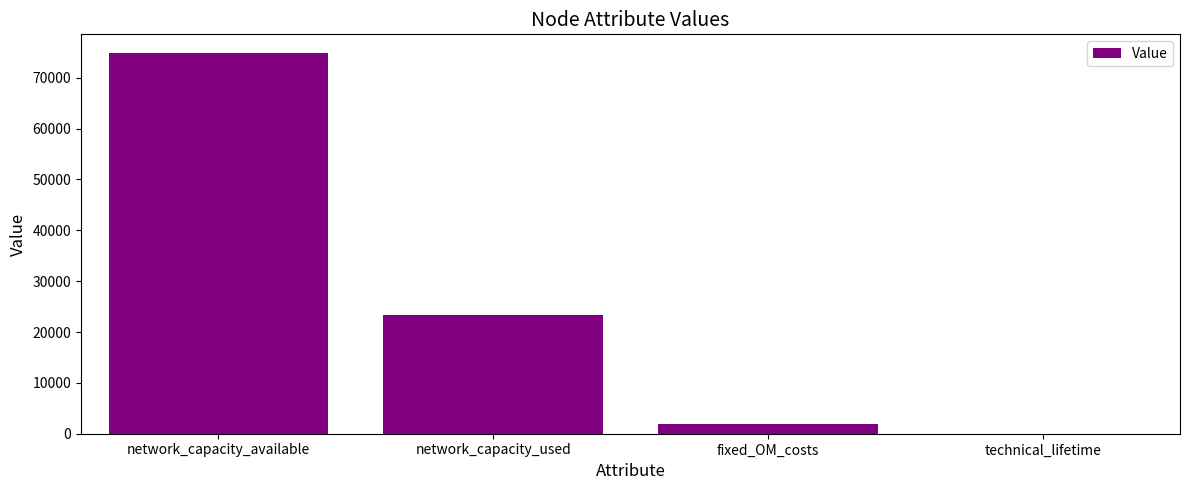

Reading right to left, extract all data points from this chart.

technical_lifetime=40.0	fixed_OM_costs=1999.3	network_capacity_used=23376.0	network_capacity_available=74803.2